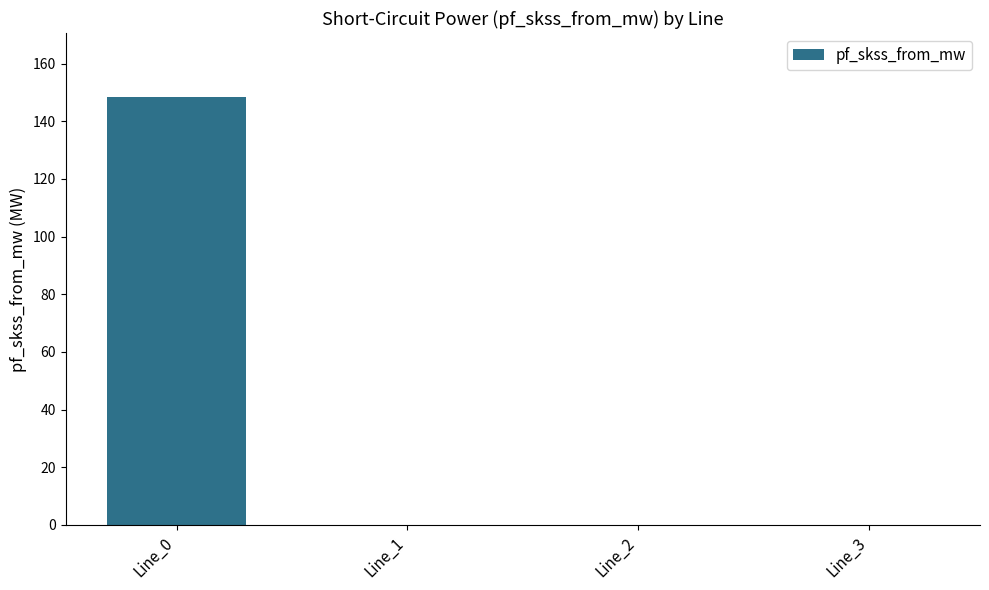

The value at Line_2 is 0.0. True or false?

True